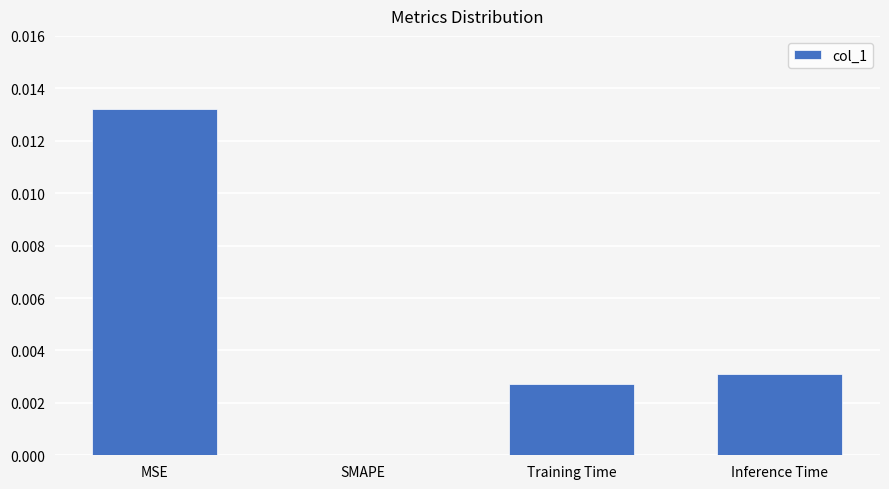

Count the number of data series in this chart.

1